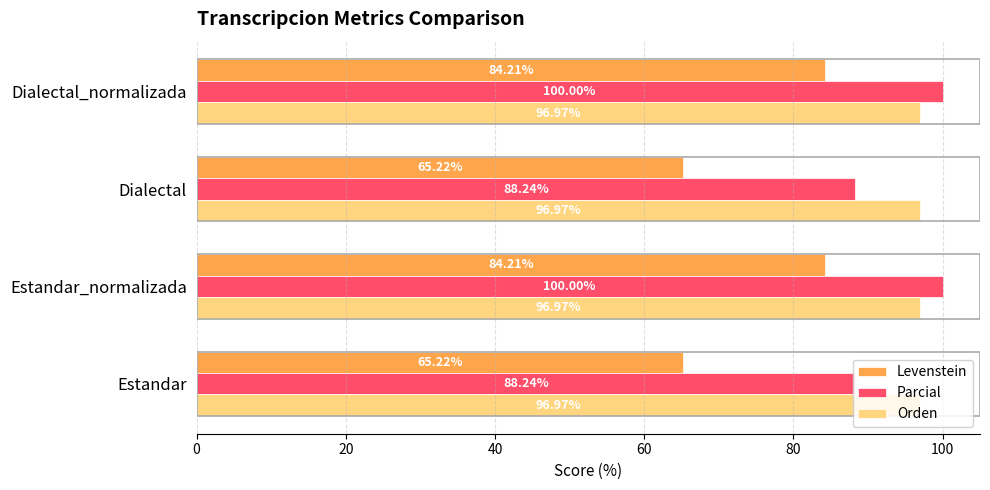

List the series in order of their peak value, lowest first.

Levenstein, Orden, Parcial